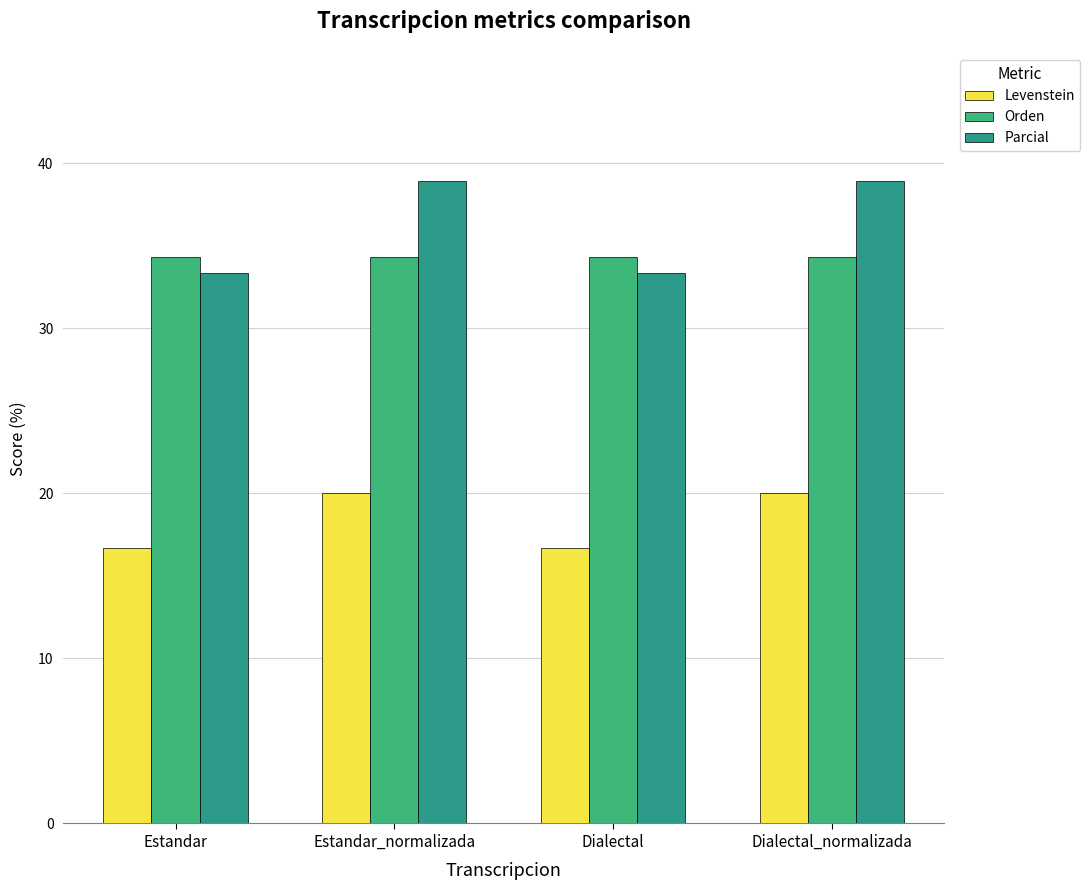

How many groups of bars are there?

4